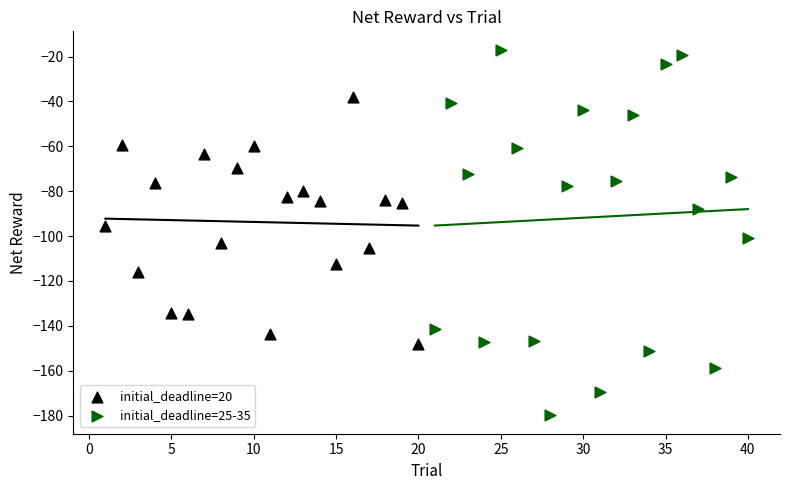

Which series has the largest Y range (max minus min)?

initial_deadline=25-35